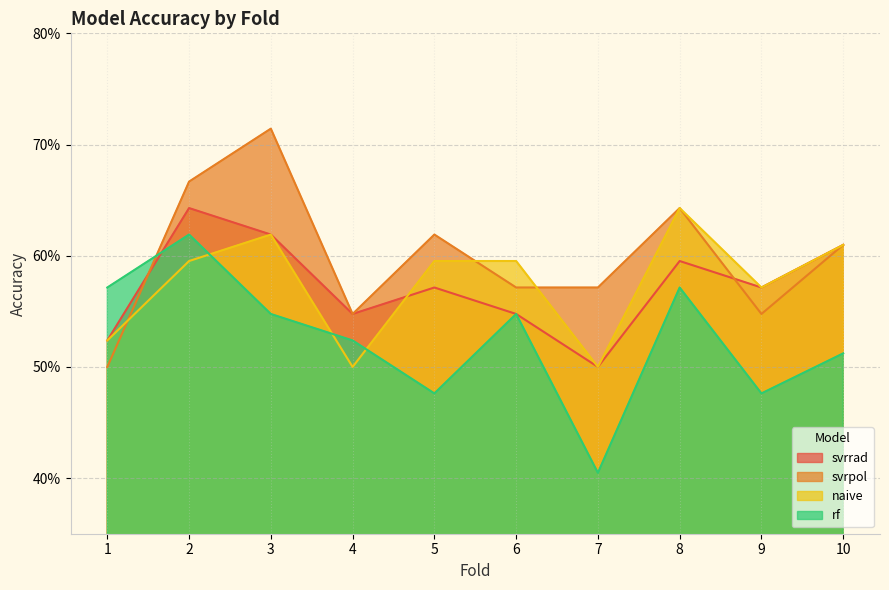

Is the value of svrpol at 5 greater than the value of svrrad at 3?

No